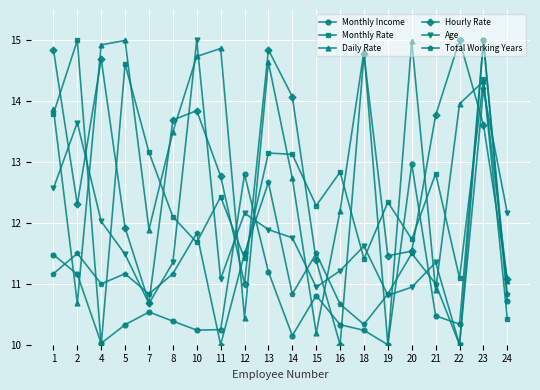

What is the difference between the Hourly Rate values at 12 and 13?

3.8